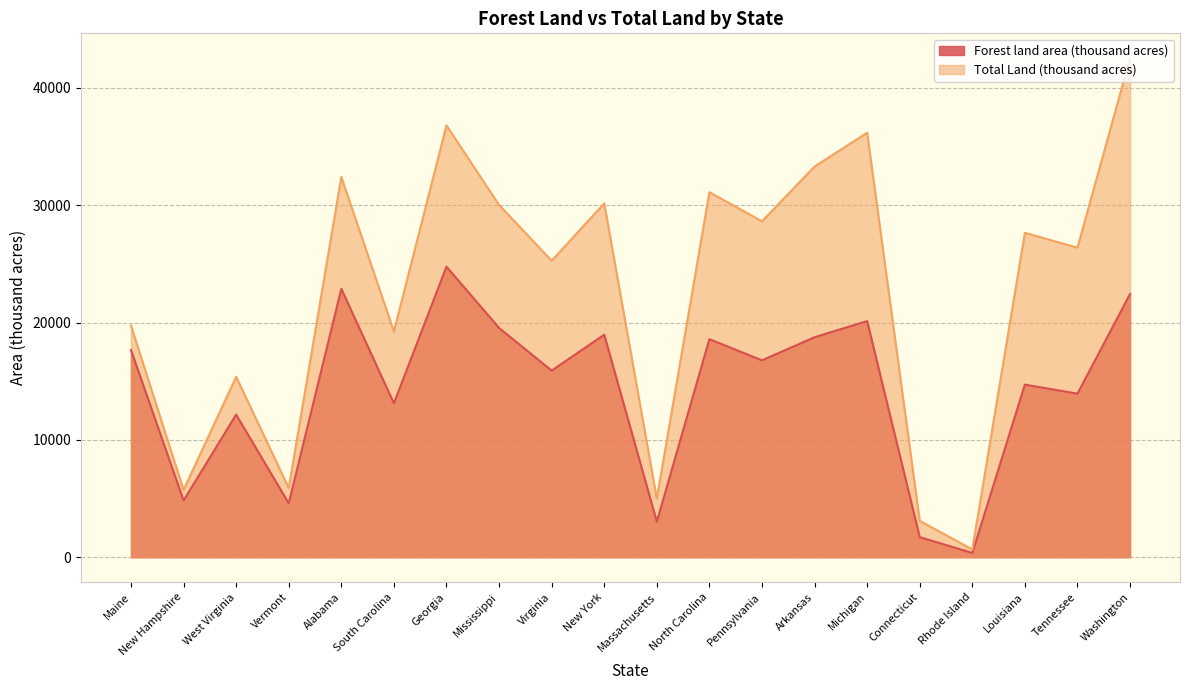

Between Maine and West Virginia, which is larger?

Maine